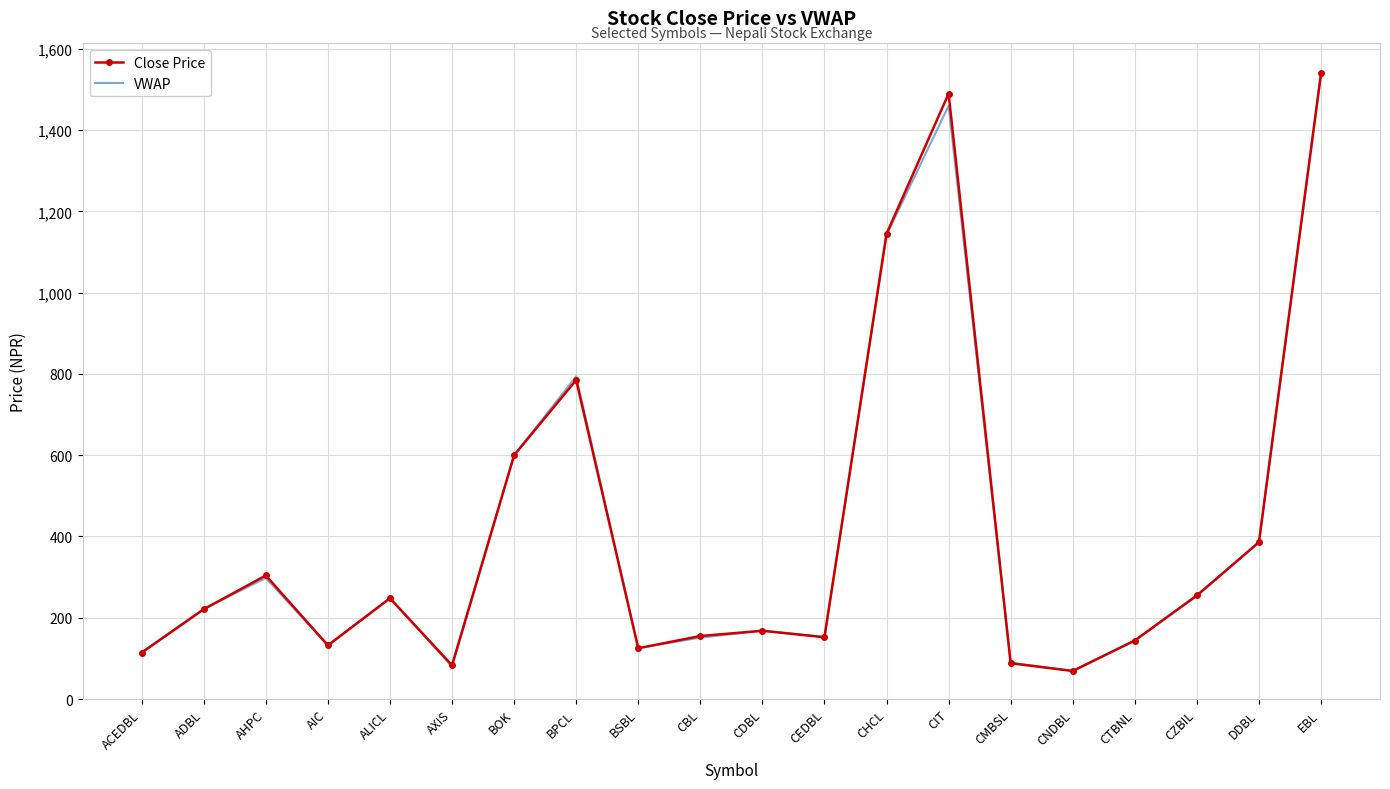

The VWAP series shows 794.2 at BPCL. True or false?

True